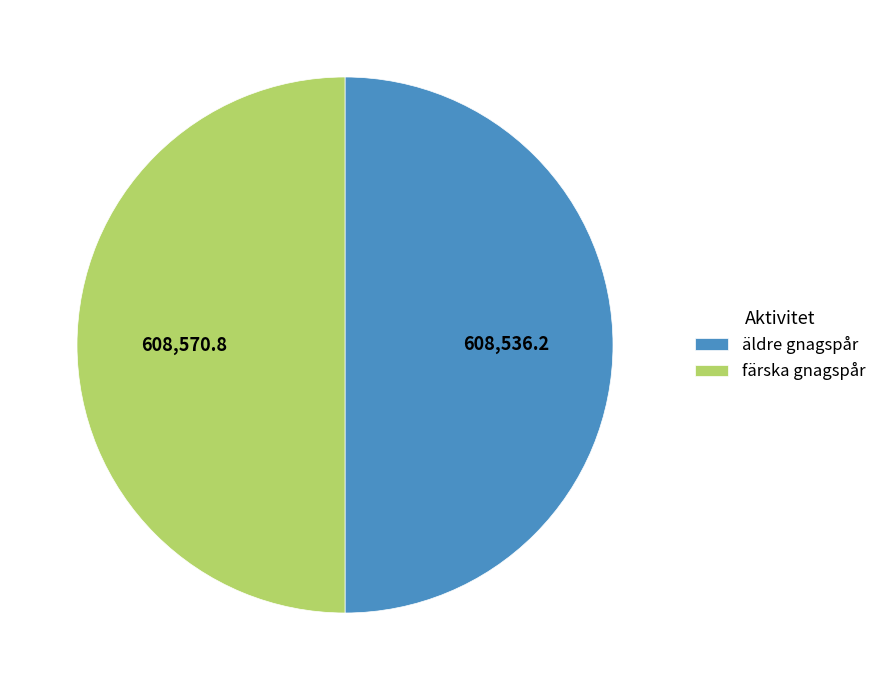

Combined, do äldre gnagspår and färska gnagspår account for over 50%?

Yes